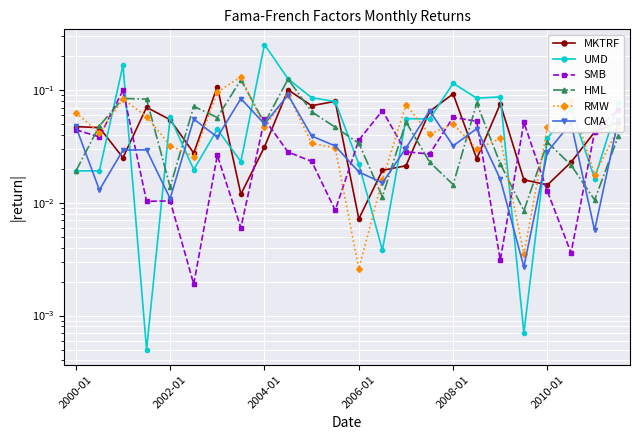

How many interior local peaks does the UMD series have?

8